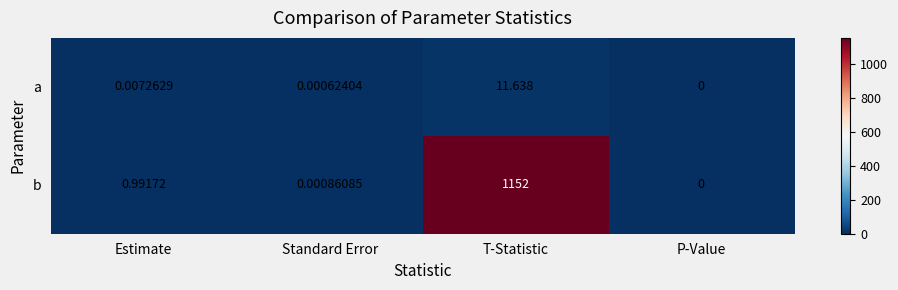

At T-Statistic, list the series in order from largest to smallest.

b, a